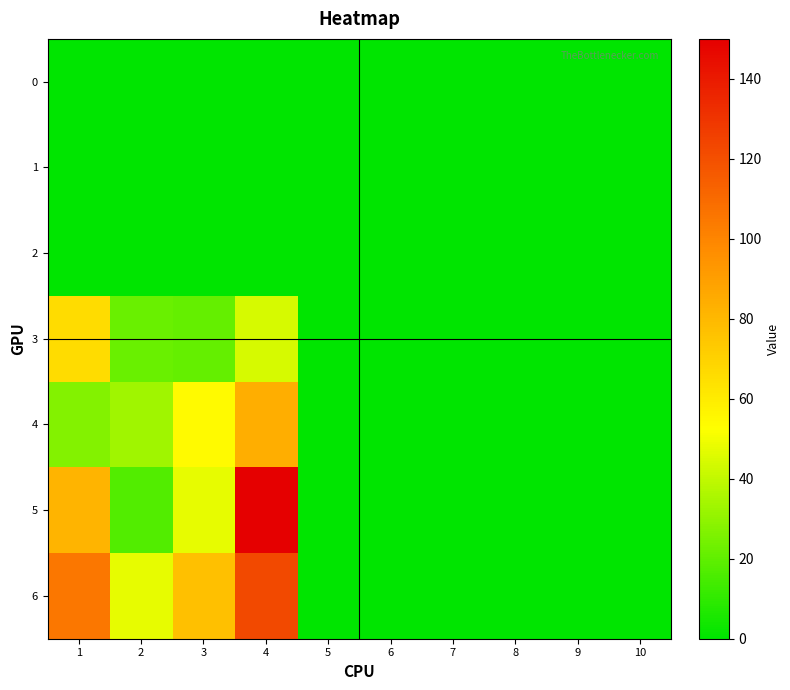

What is the spread (max minus min) of values at 2?

48